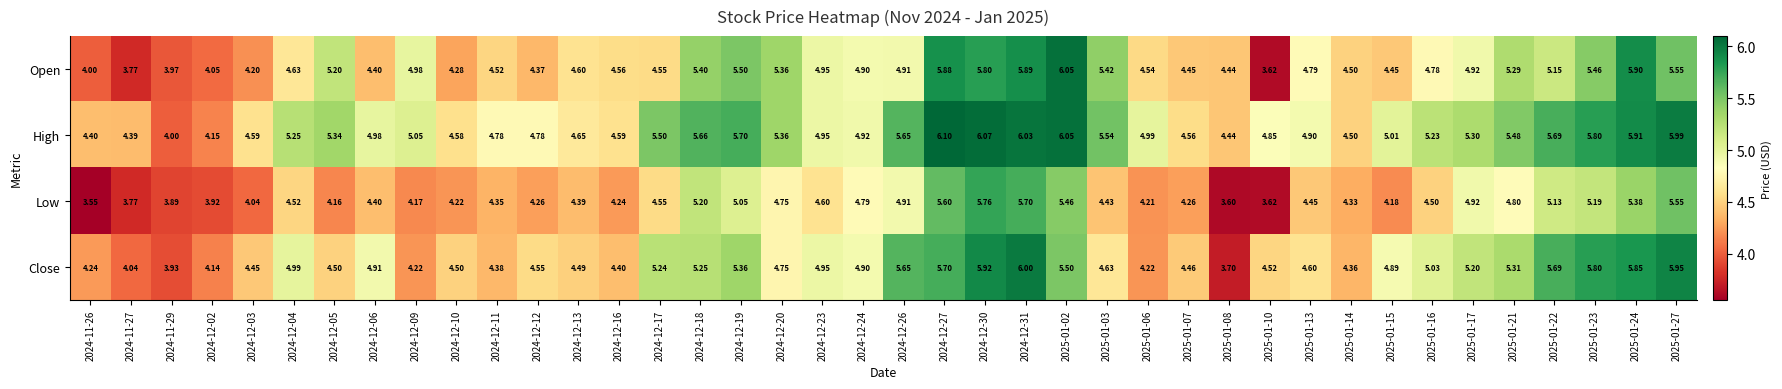

Rank the series by their maximum value, from highest to lowest.

High, Open, Close, Low